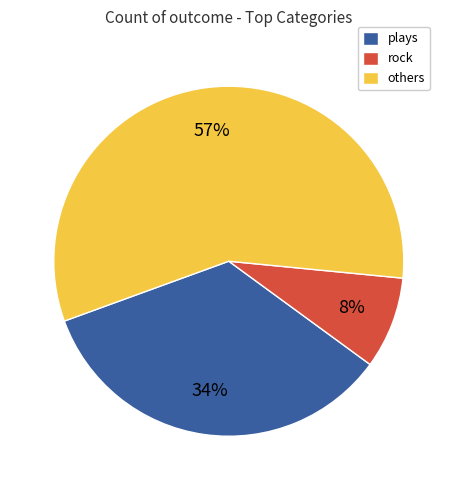

Rank the categories by value from highest to lowest.

others, plays, rock